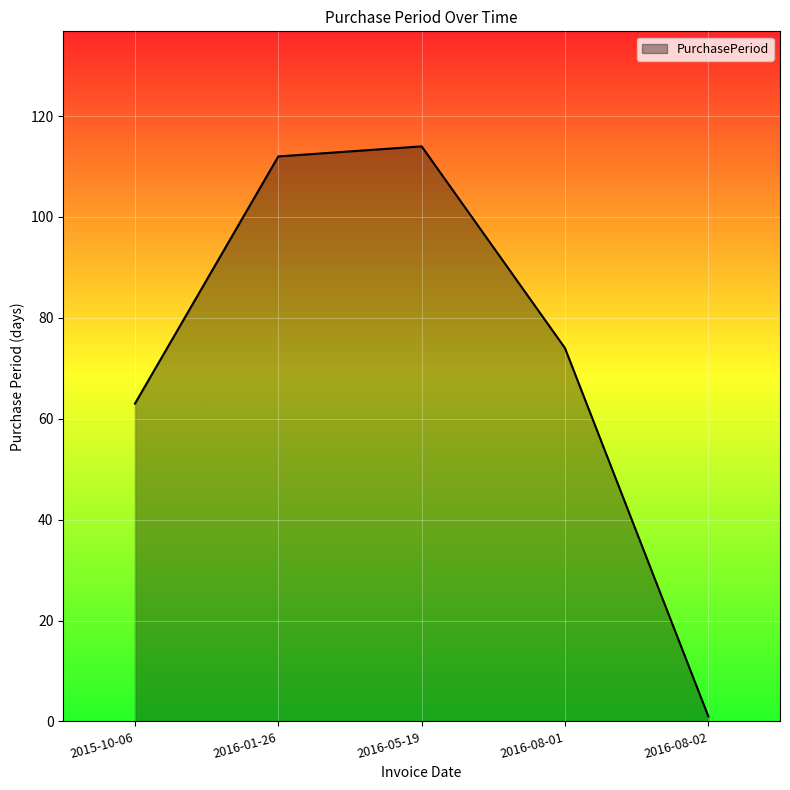

True or false: the data shows 125 at 2016-08-01.

False